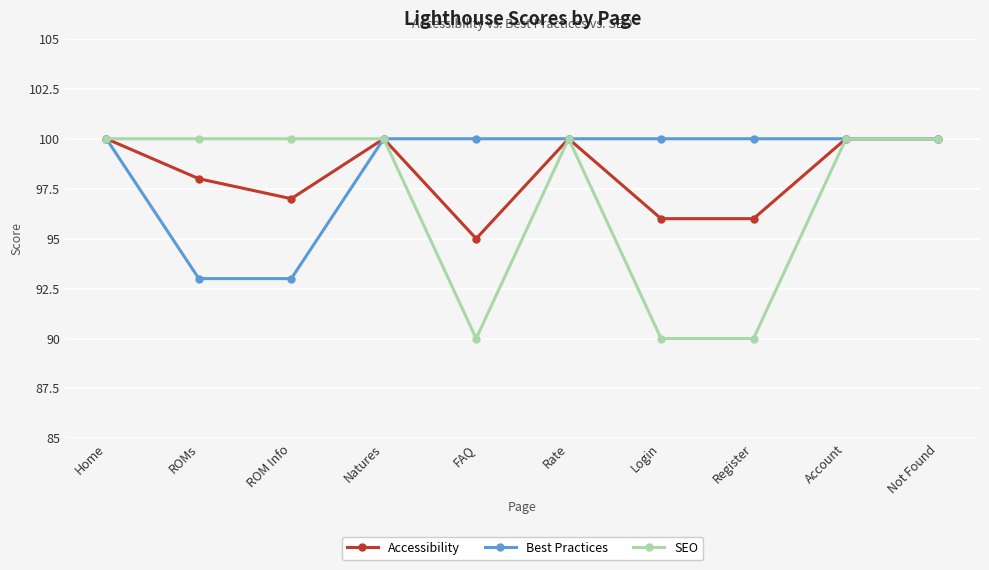

What is the value of the Best Practices point at the 6th from the left?

100